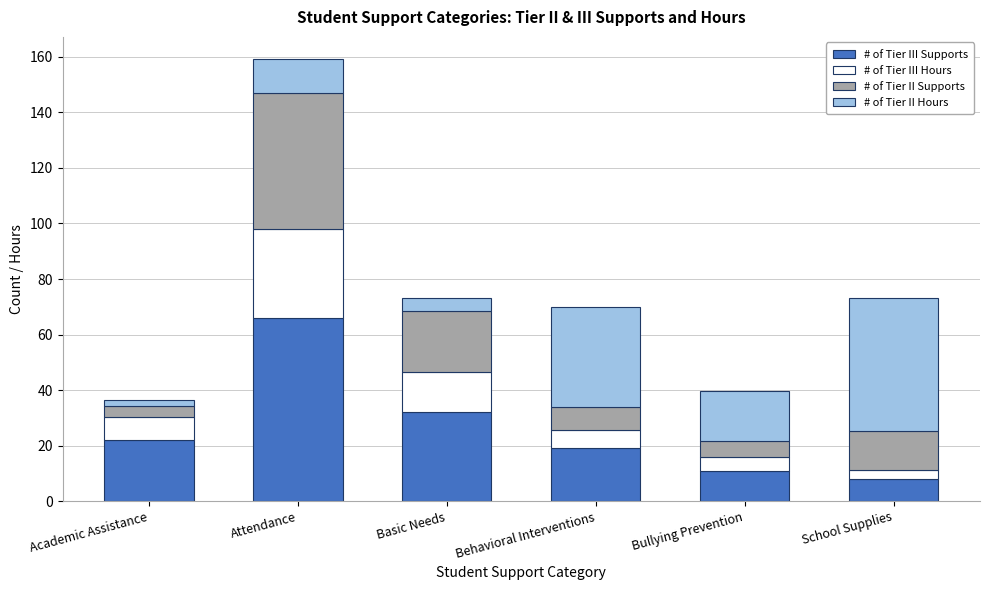

What is the average value of the # of Tier III Supports series?

26.3